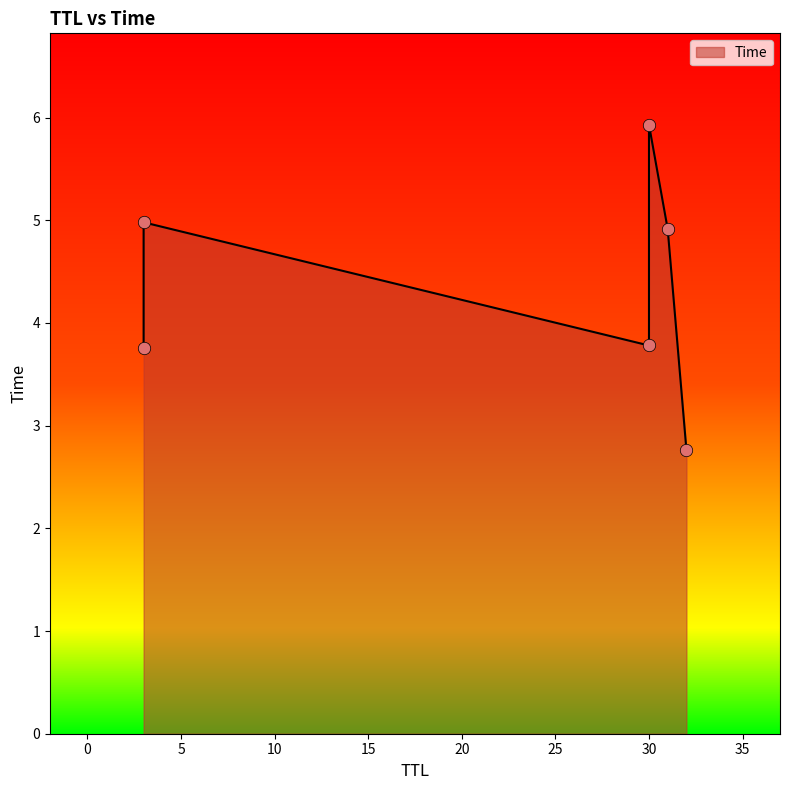

What is the change in value from 3 to 3?

+1.2